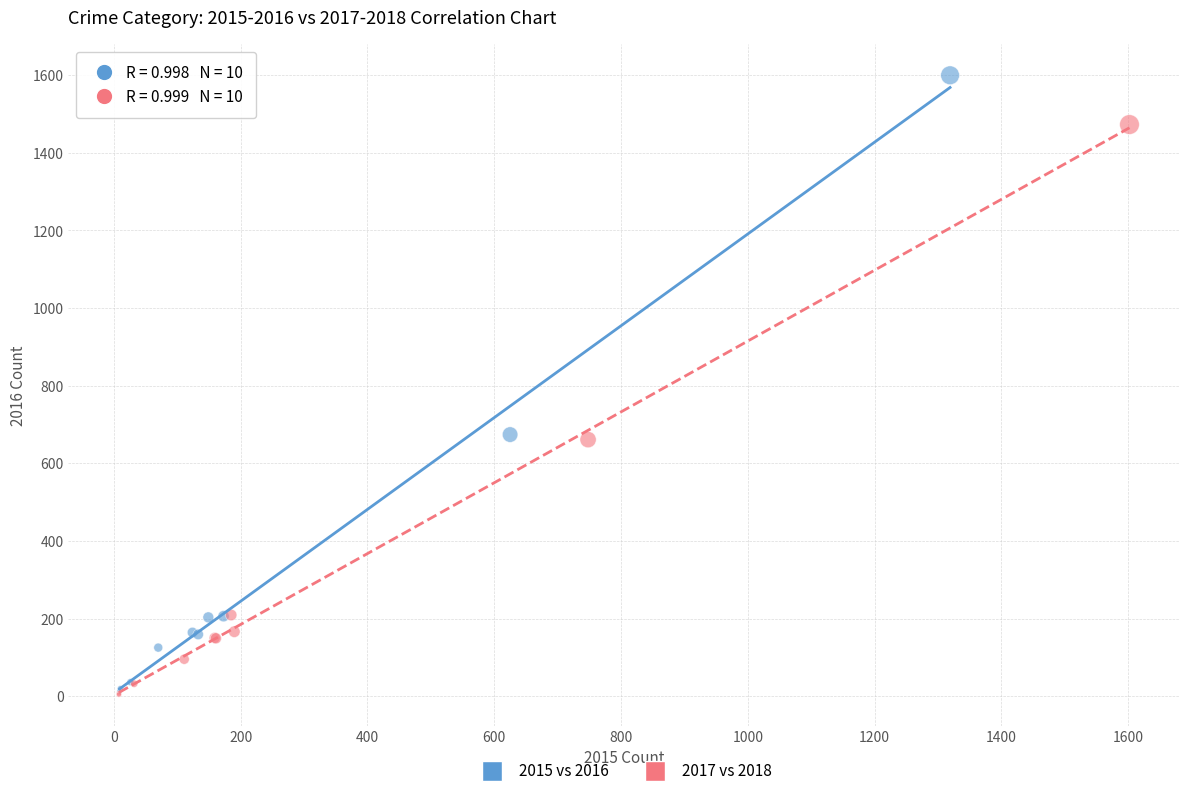

Which series has the widest spread of Y values?

2015 vs 2016